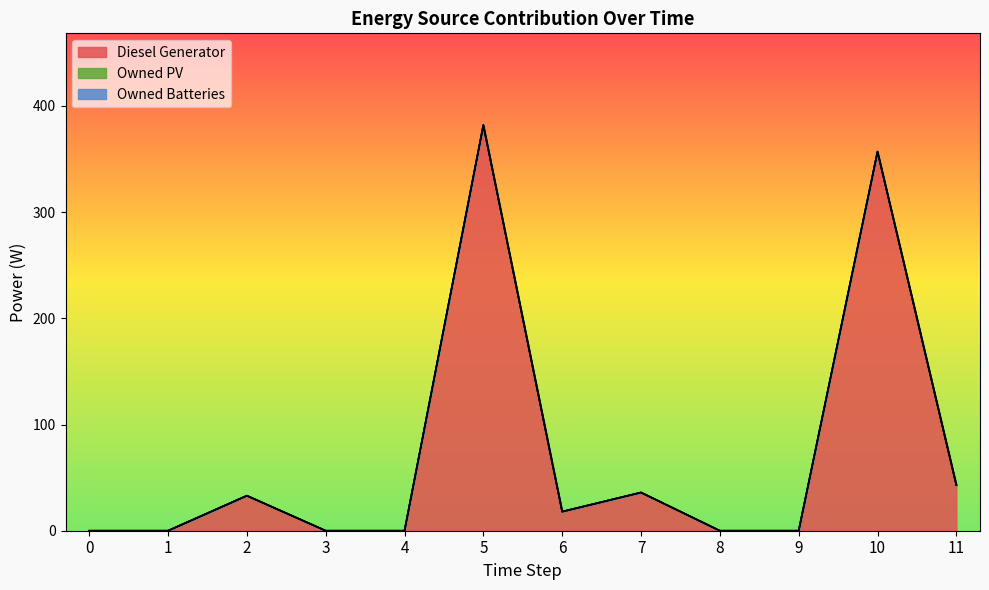

The Diesel Generator series shows 8 at 6. True or false?

False